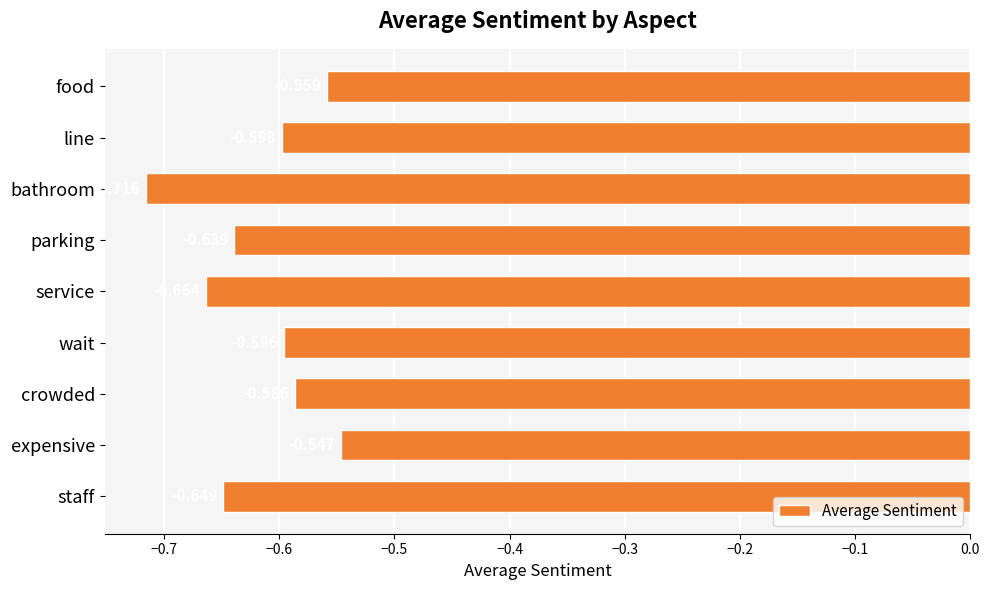

What is the label of the 8th bar from the top?

expensive